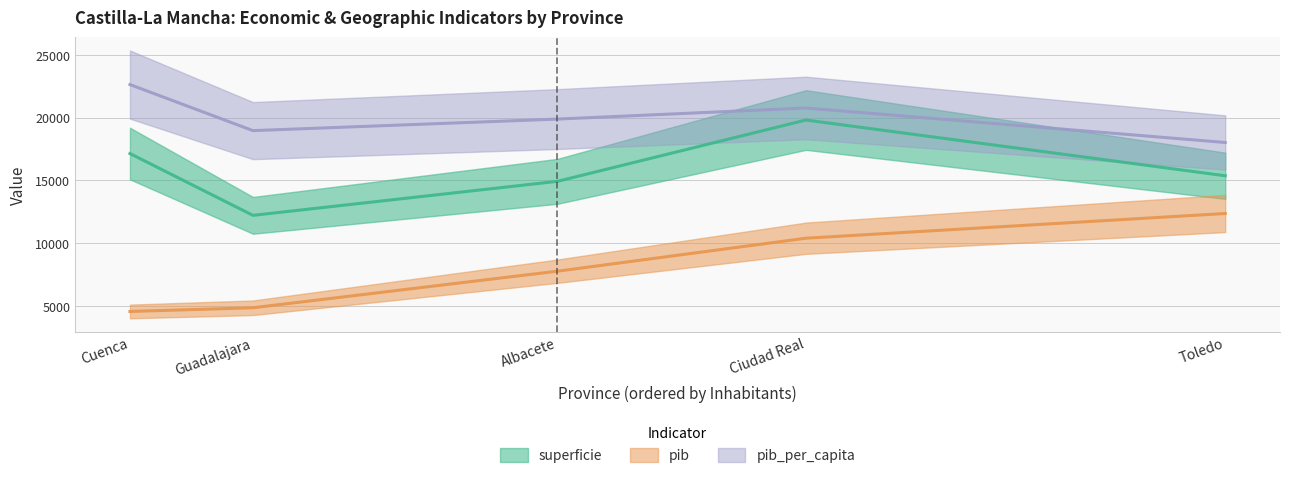

Which series has the largest total across all categories?

pib_per_capita